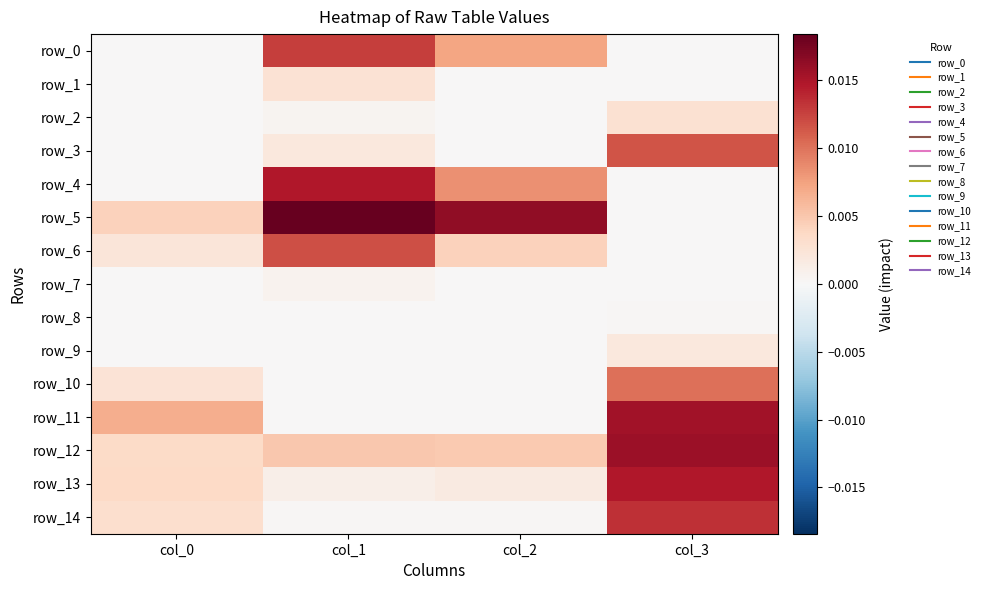

Count the row_6 values in the range 0 to 1.

4